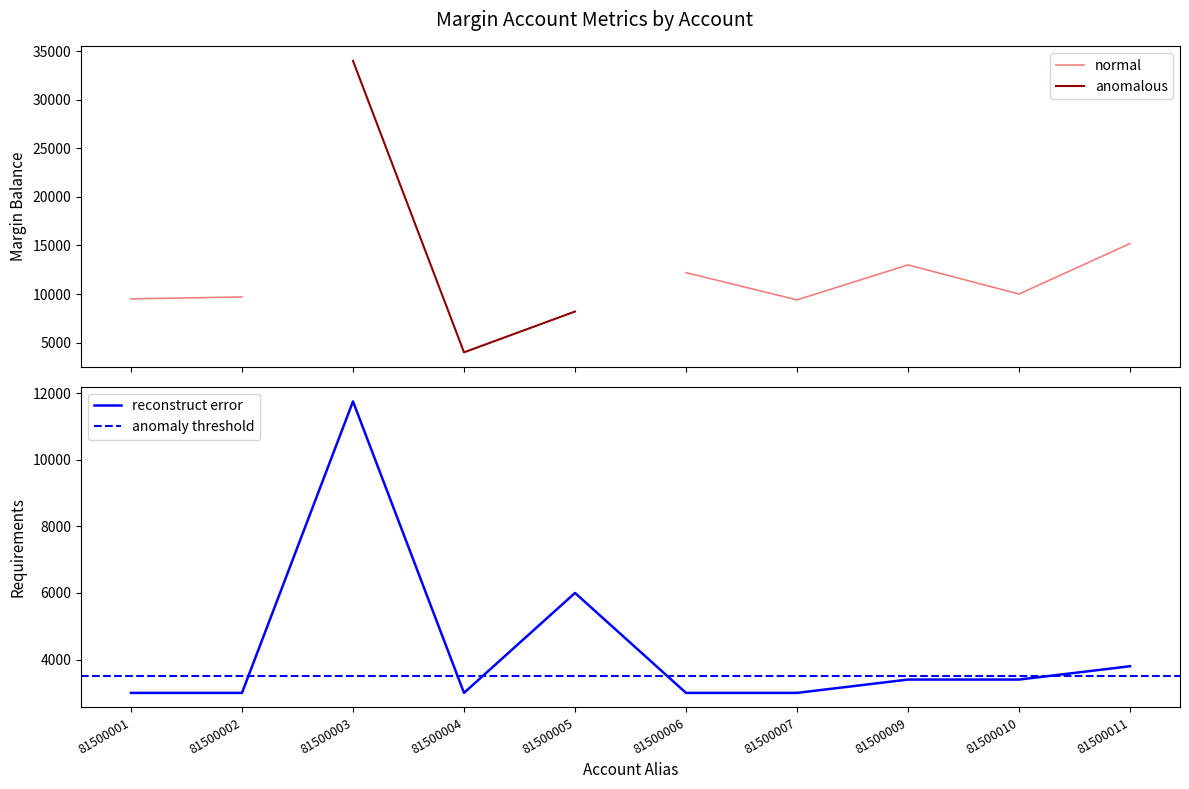

Is it true that reconstruct error equals 3000 at 81500007?

True